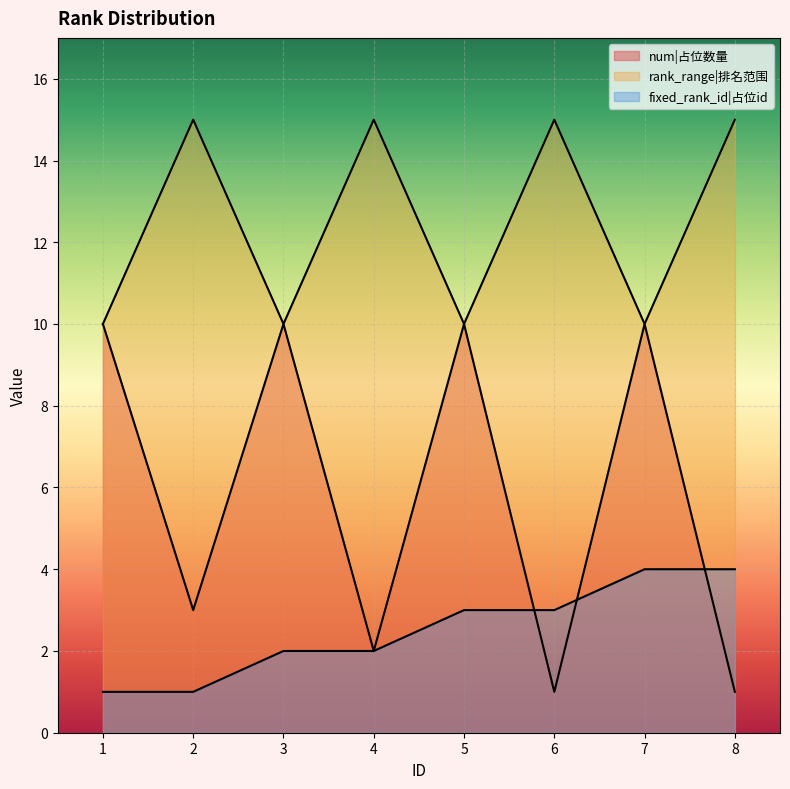

Is the value of num at 4 greater than the value of rank_range at 2?

No